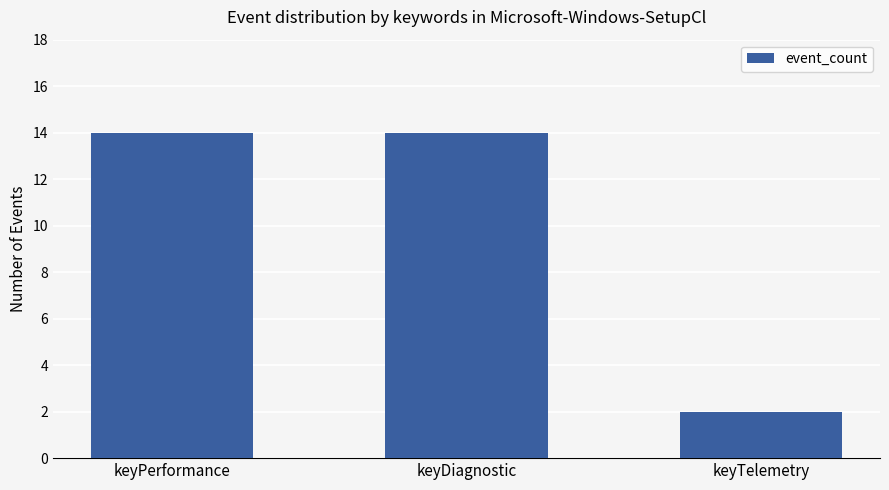

What is the ratio of the value at keyDiagnostic to the value at keyPerformance?

1.0